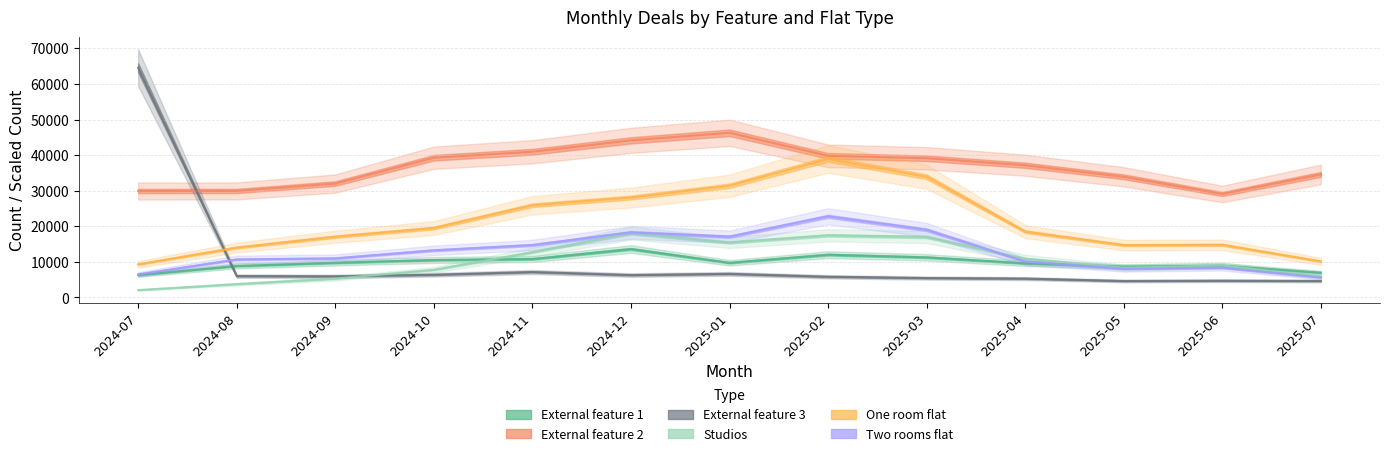

What is the highest value of the Two rooms flat series?

22800